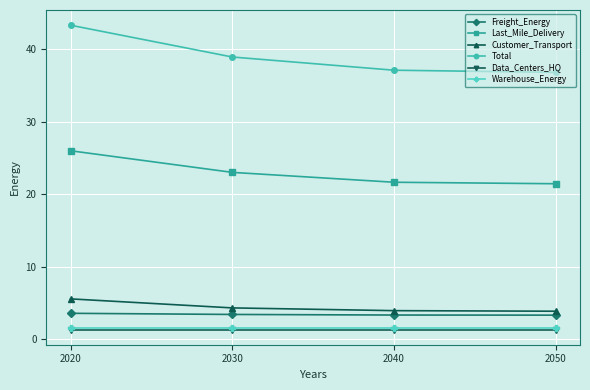

How many data points in Total are above 38?

2